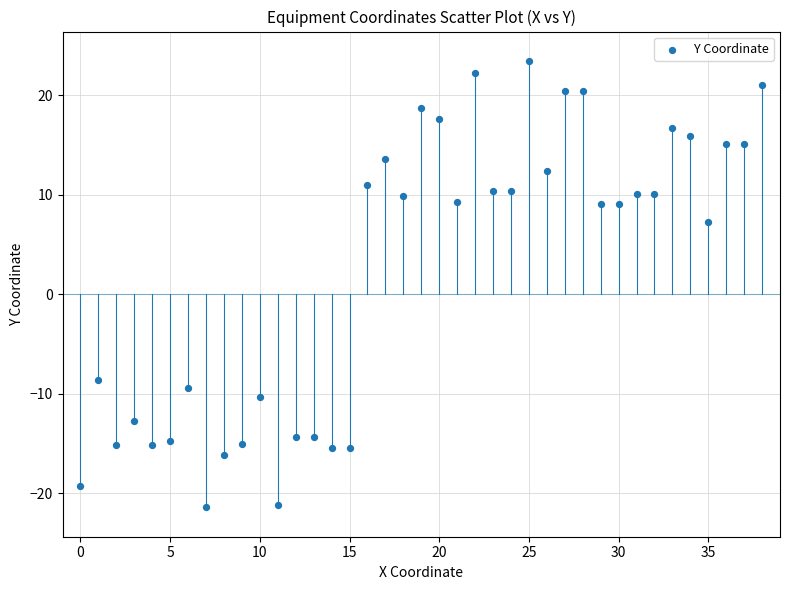

What is the range of Y values (max minus min)?

44.8